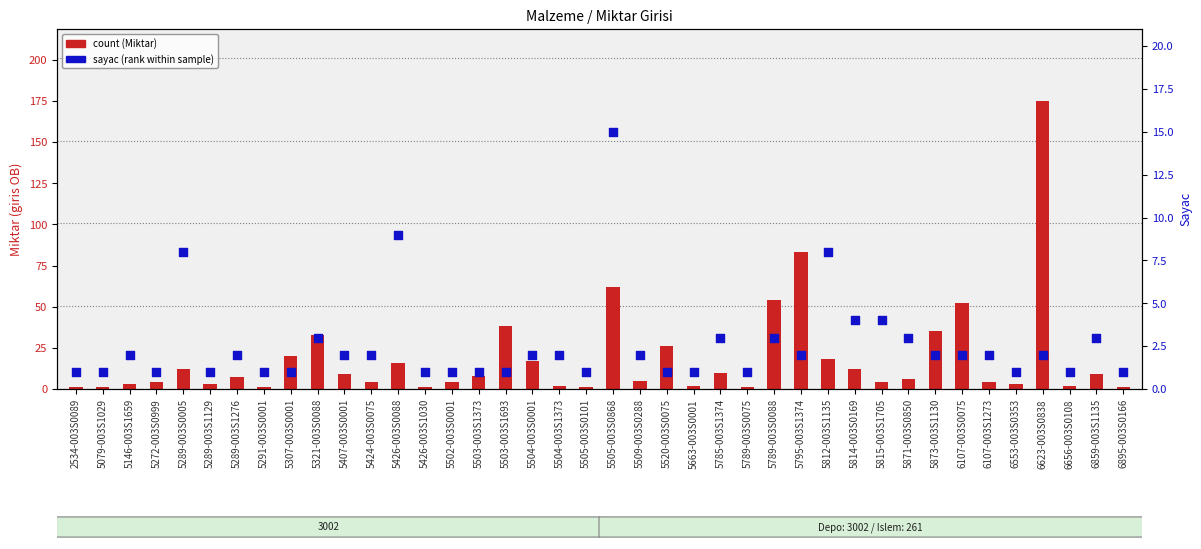

Which series has the largest total across all categories?

count